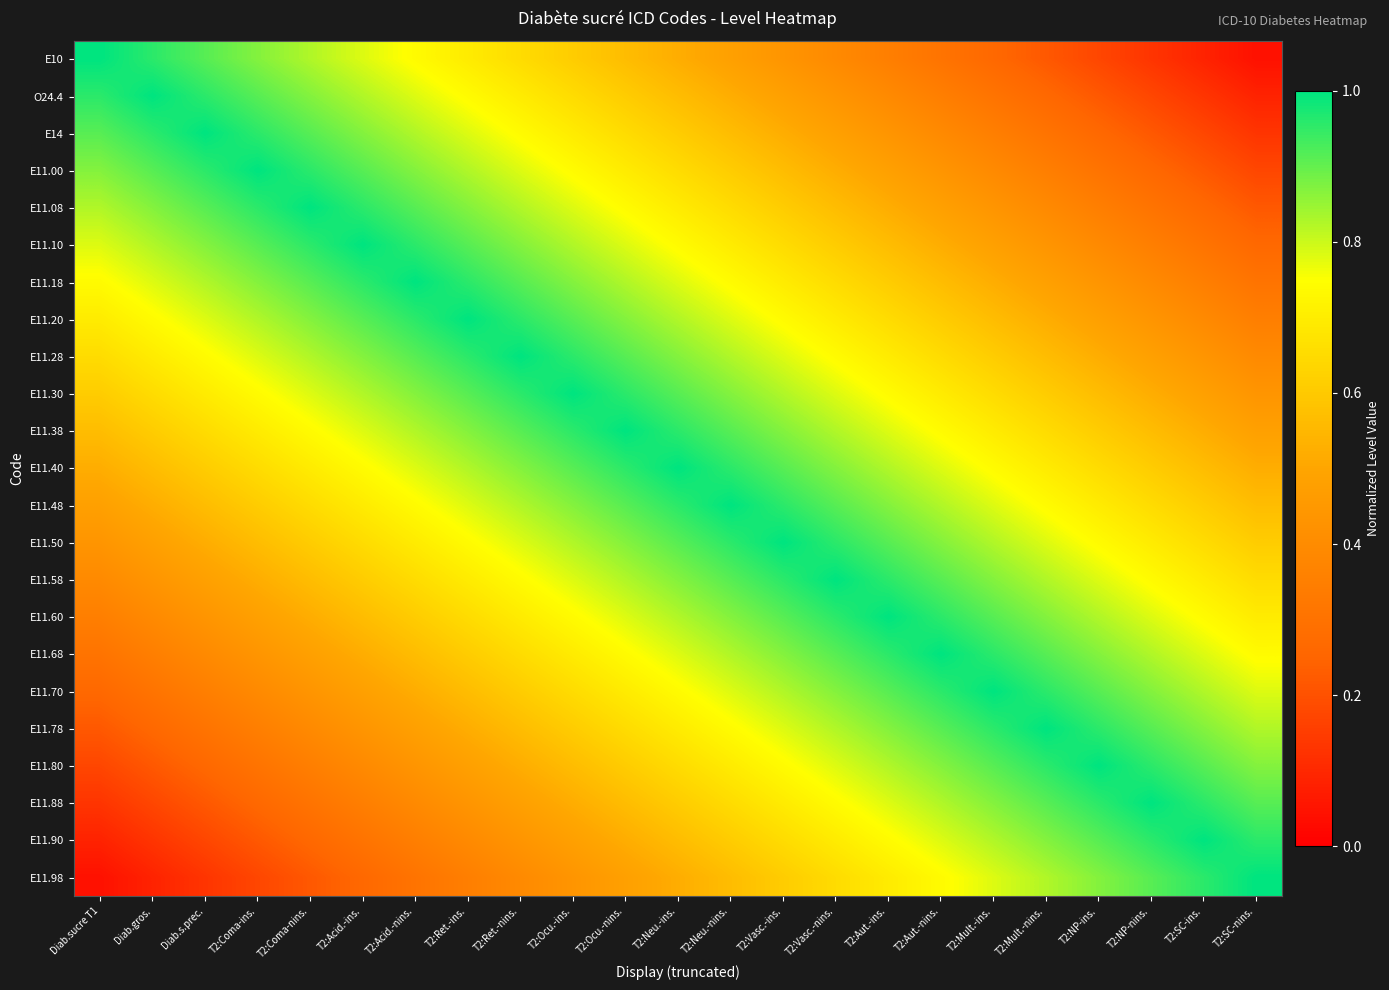

List the series in order of their peak value, highest first.

E10, O24.4, E14, E11.00, E11.08, E11.10, E11.18, E11.20, E11.28, E11.30, E11.38, E11.40, E11.48, E11.50, E11.58, E11.60, E11.68, E11.70, E11.78, E11.80, E11.88, E11.90, E11.98